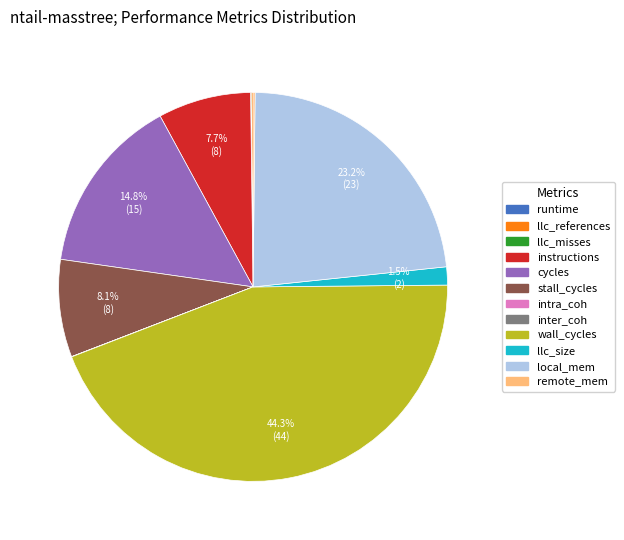

What portion of the pie excludes llc_size?

98.5%